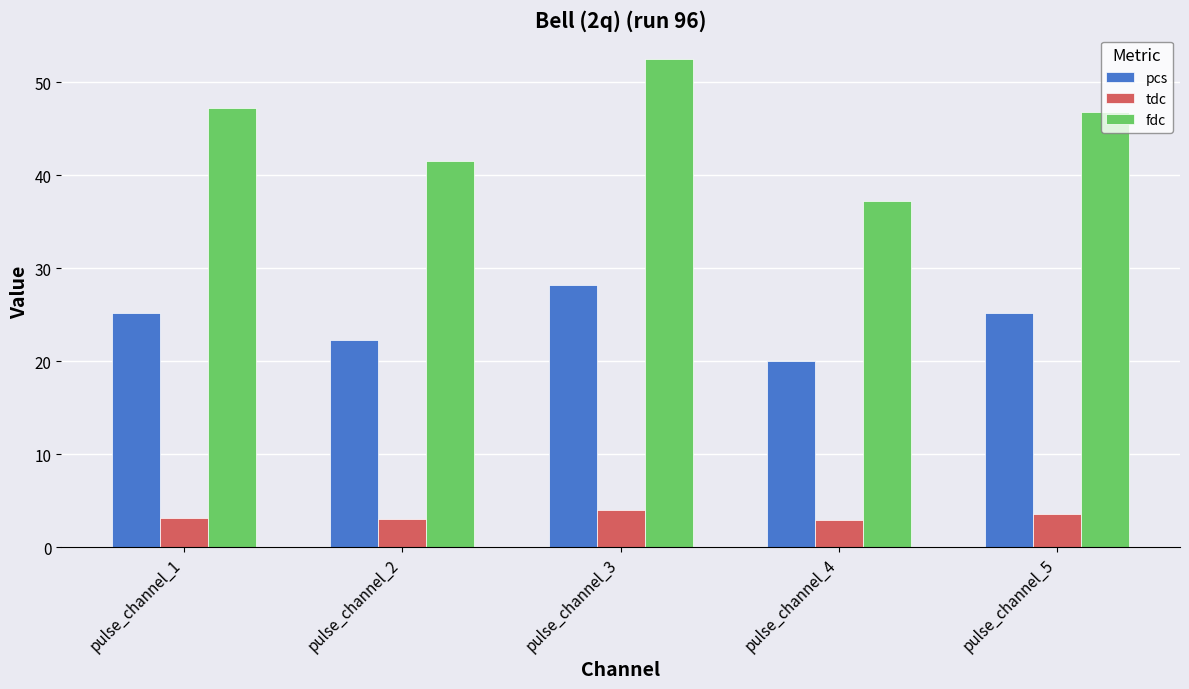

Is it true that pcs equals 5.9 at pulse_channel_3?

False